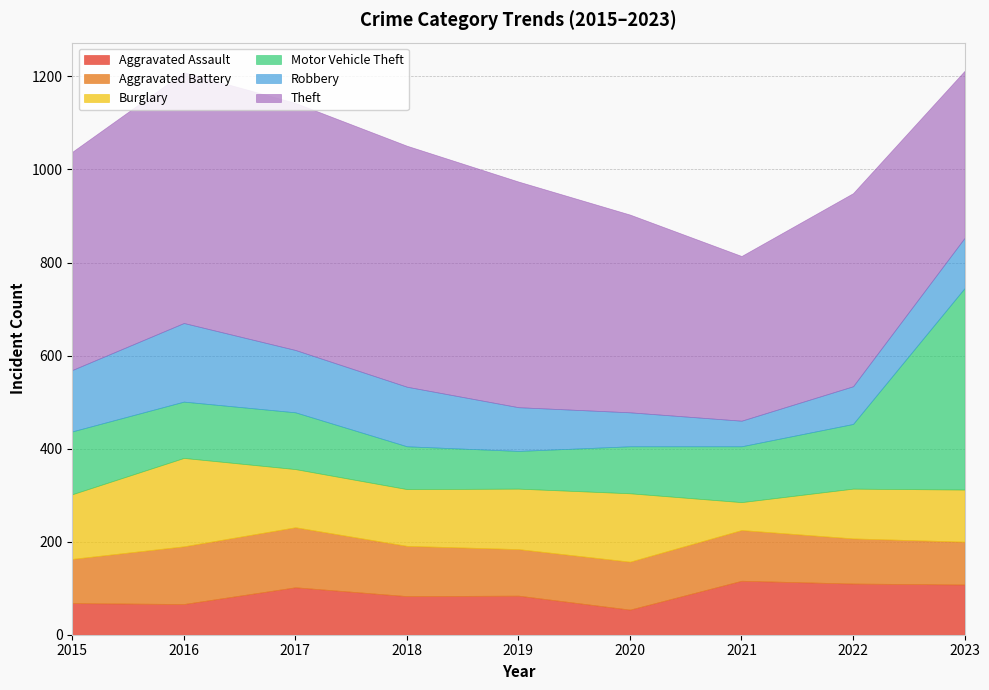

Rank the series by their maximum value, from highest to lowest.

Theft, Motor Vehicle Theft, Burglary, Robbery, Aggravated Battery, Aggravated Assault